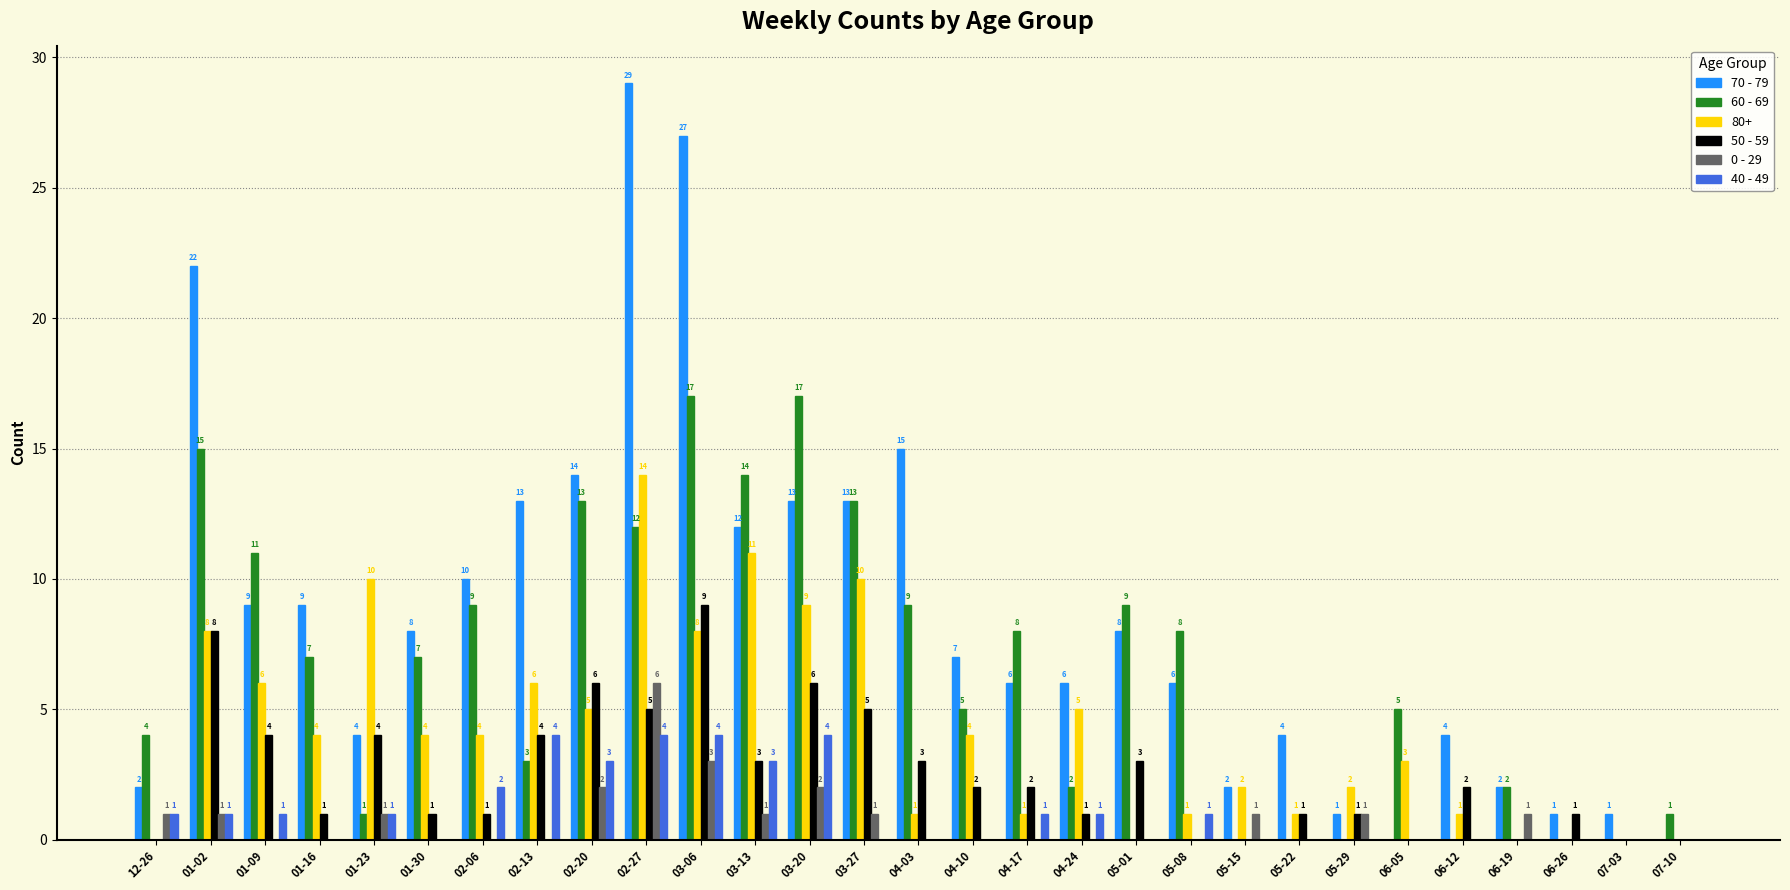

What is the sum of all 60 - 69 values?

192